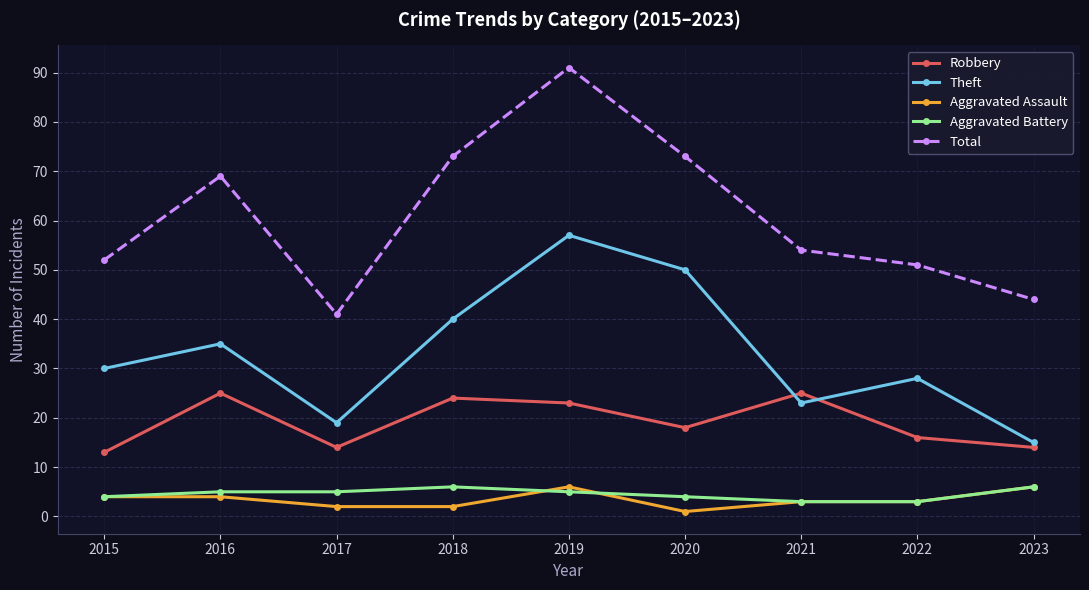

At which category does Robbery reach its first local peak?

2016